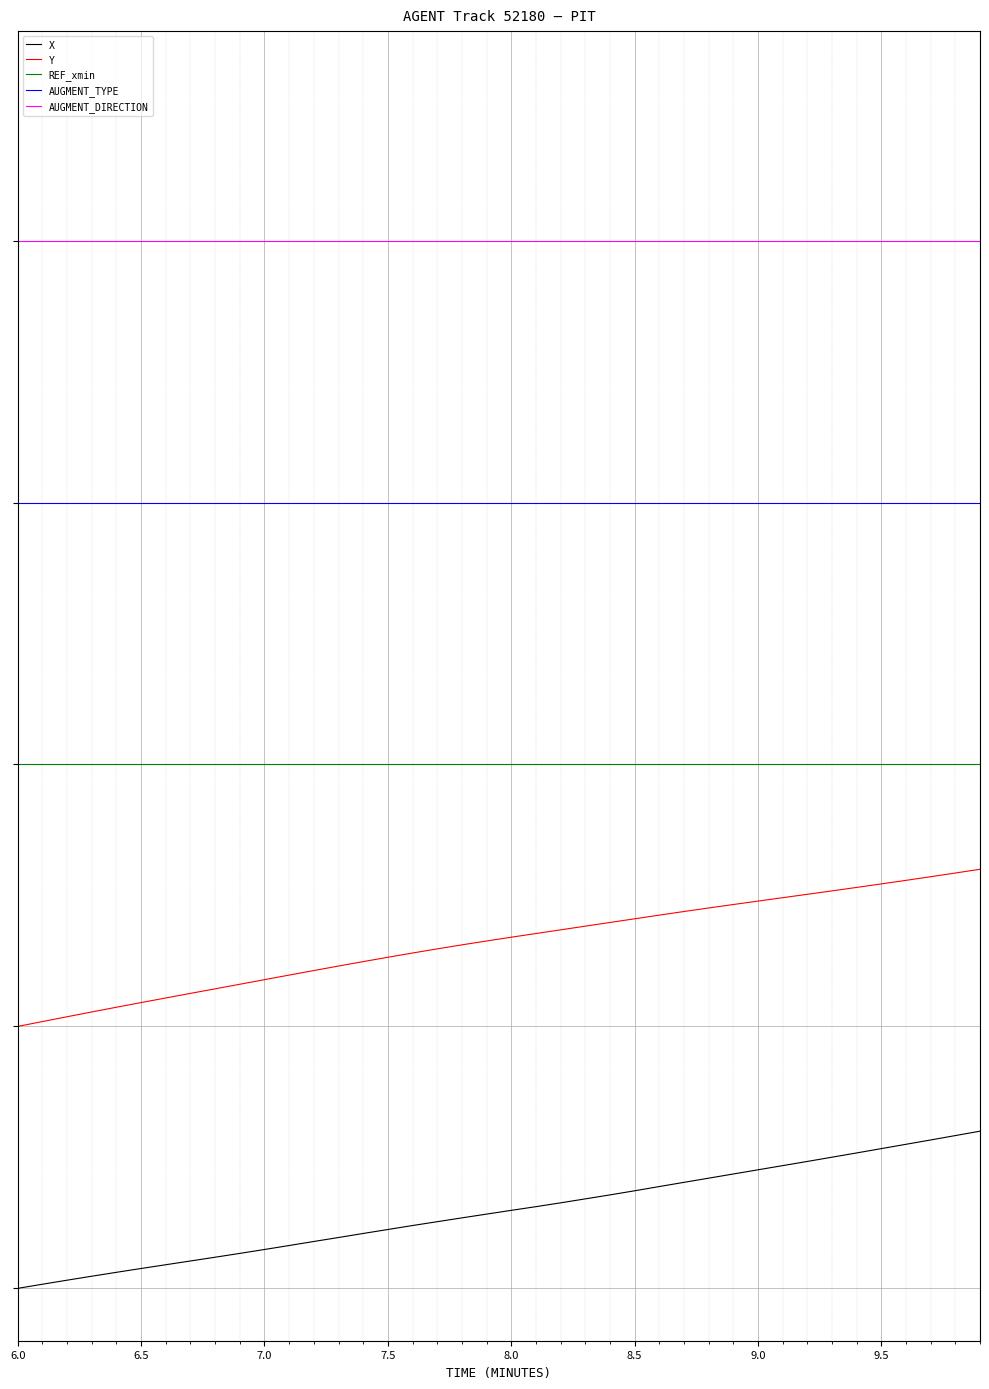

What are all the series names shown in the legend?

X, Y, REF_xmin, AUGMENT_TYPE, AUGMENT_DIRECTION